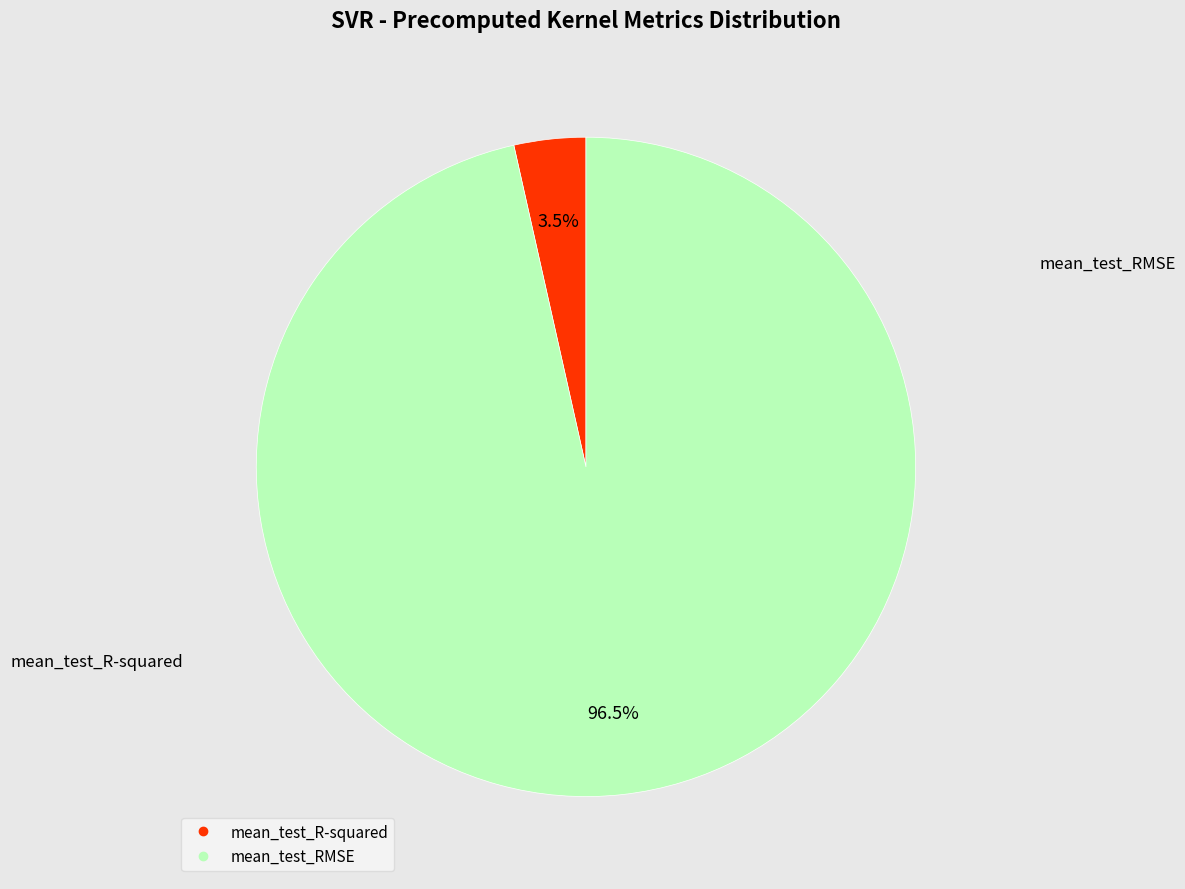

To the nearest percent, what is the difference between the mean_test_R-squared and mean_test_RMSE slice percentages?

93%